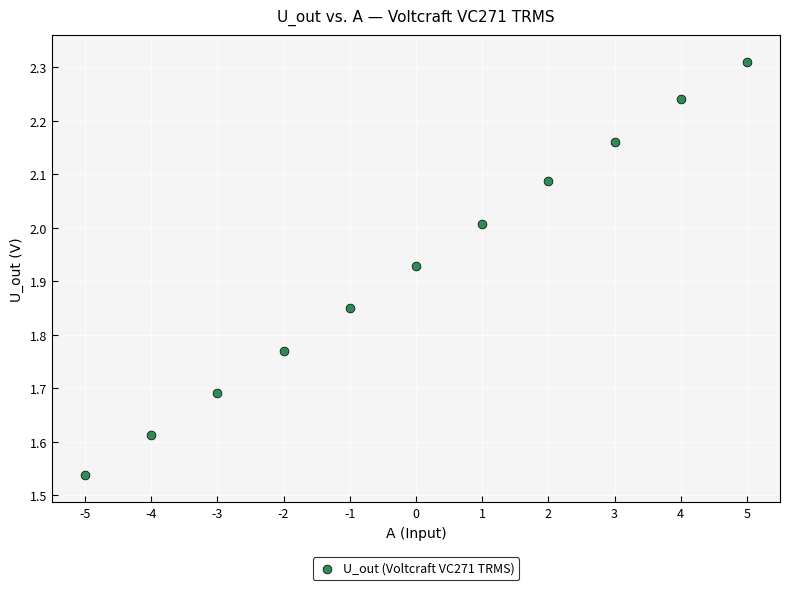

What is the range of X values (max minus min)?

10.0